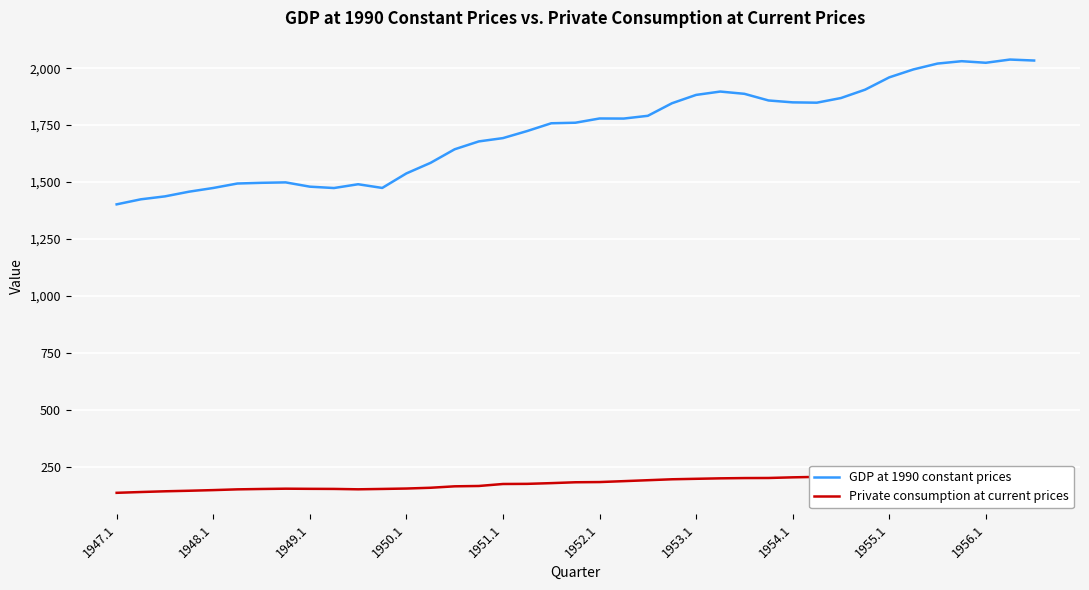

True or false: GDP at 1990 constant prices has a value of 1474.3 at 1948.1.

True